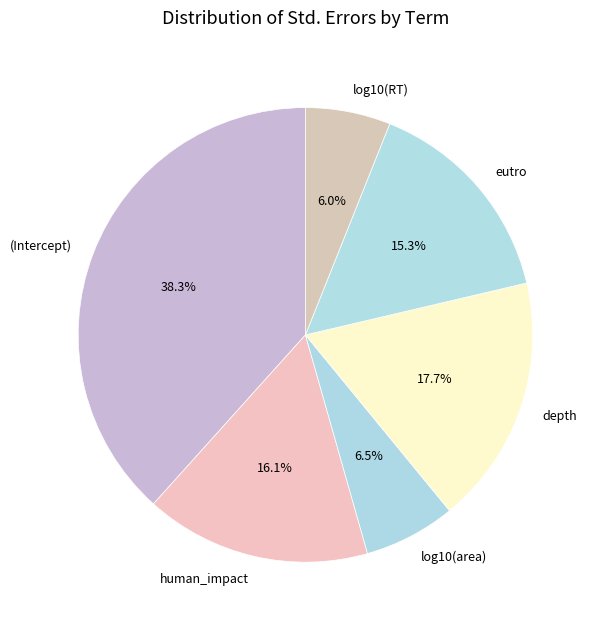

What percentage is NOT represented by human_impact?

83.9%